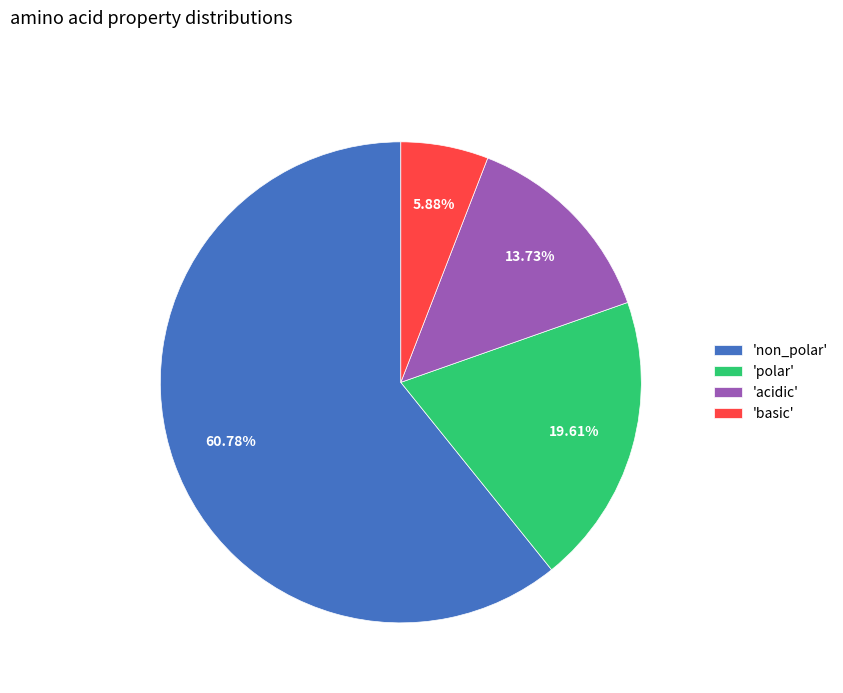

What is the majority slice?

'non_polar'